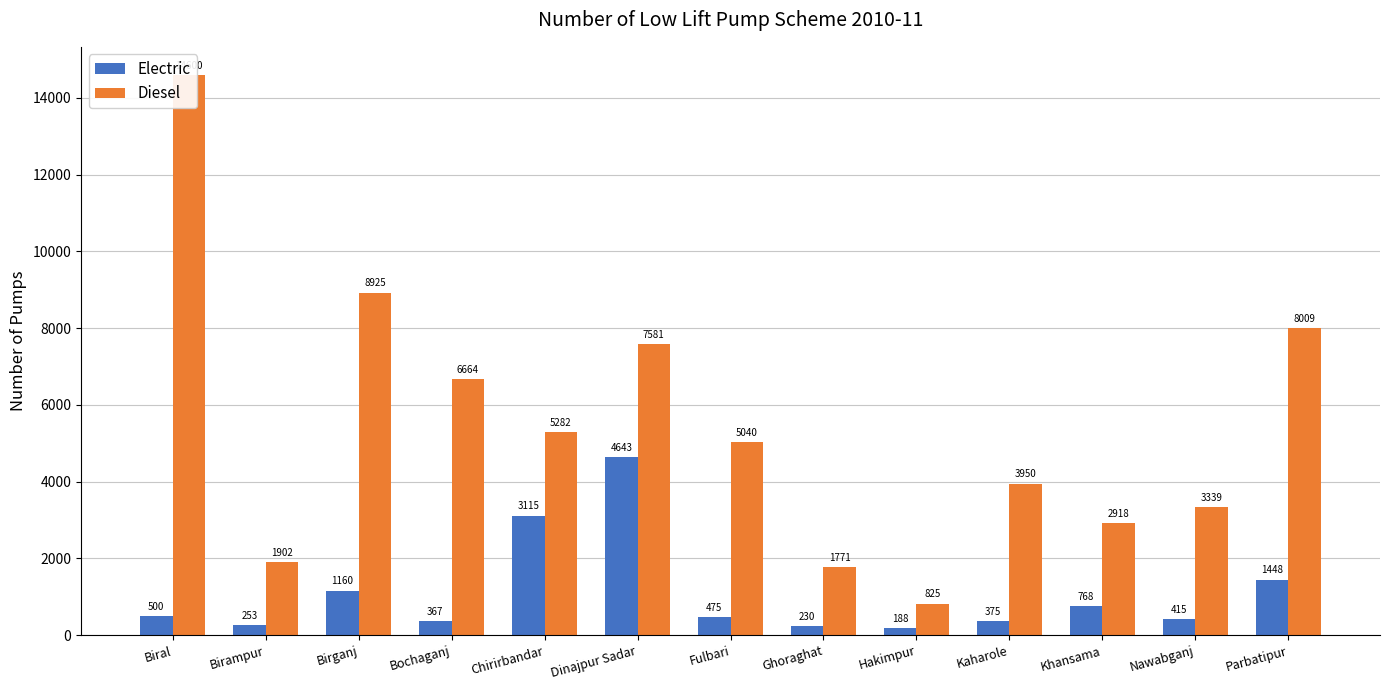

How many data points in Electric are less than 475?

6